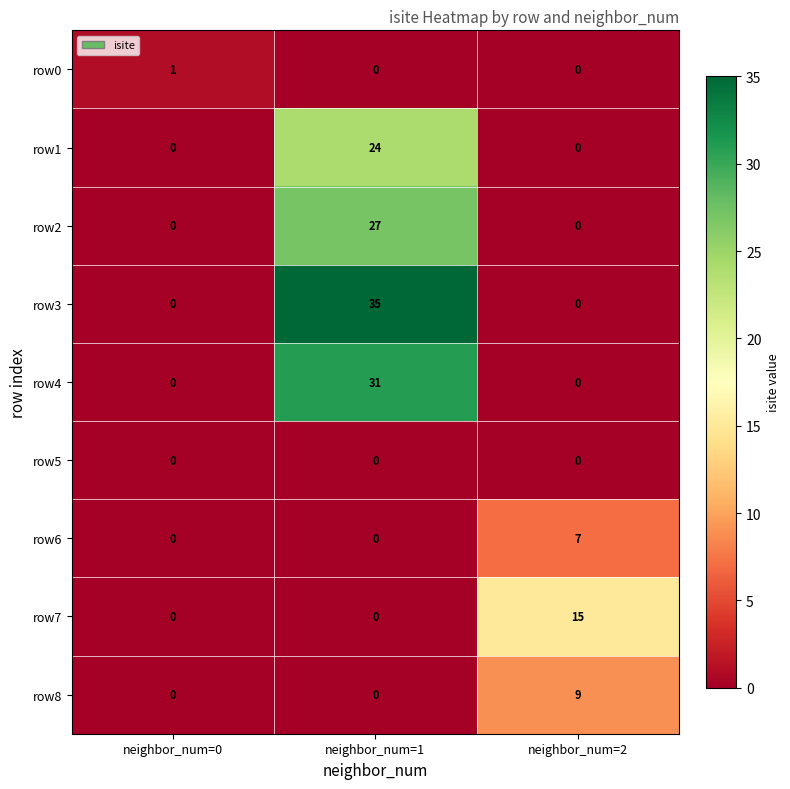

What is the spread (max minus min) of values at neighbor_num=1?

35